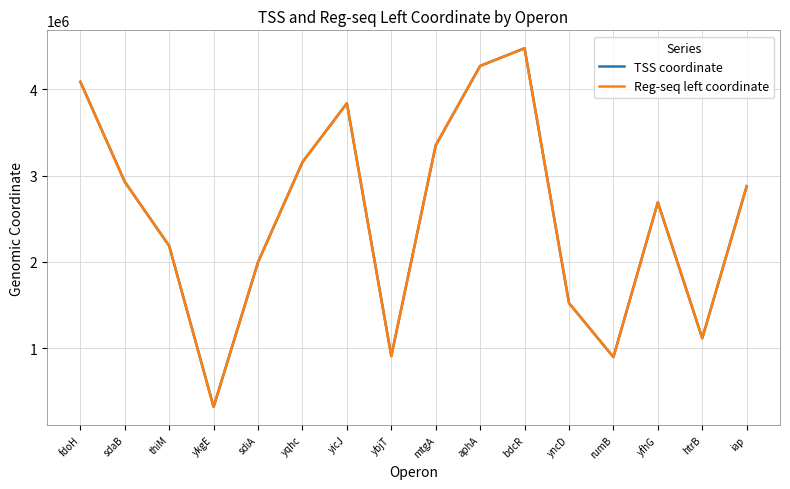

Is it true that Reg-seq left coordinate equals 2927921 at sdaB?

True